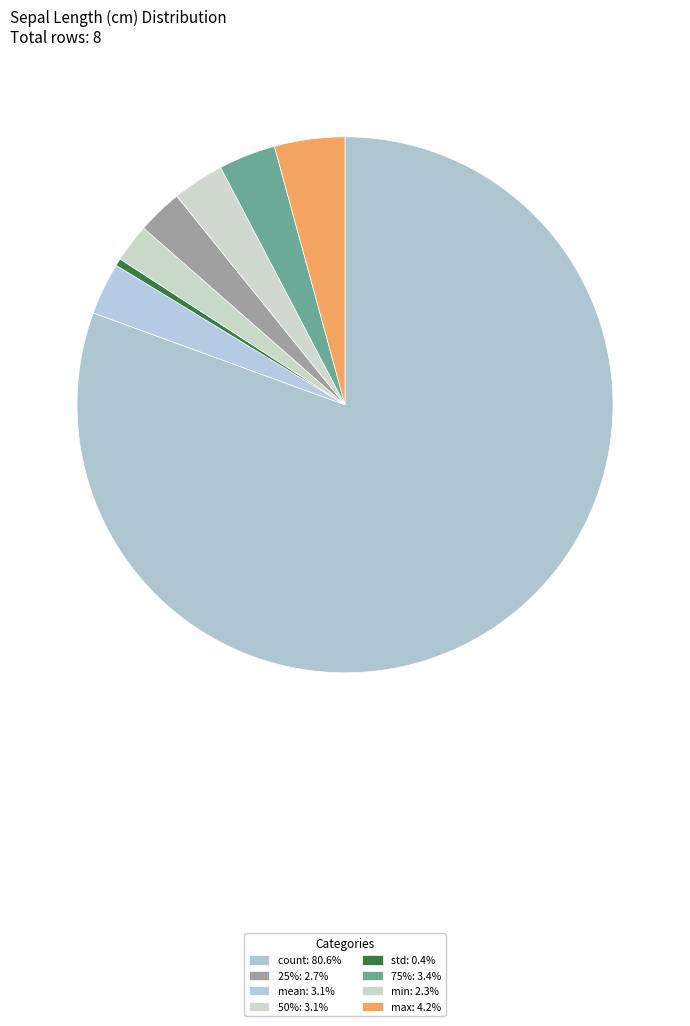

Which category has the biggest portion of the pie?

count